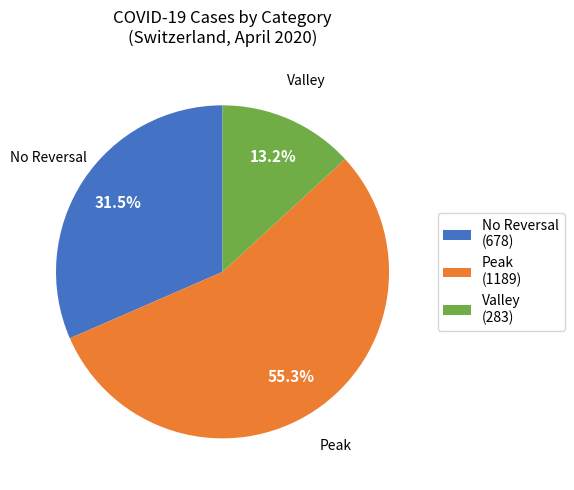

Is there a majority slice in this chart?

Yes